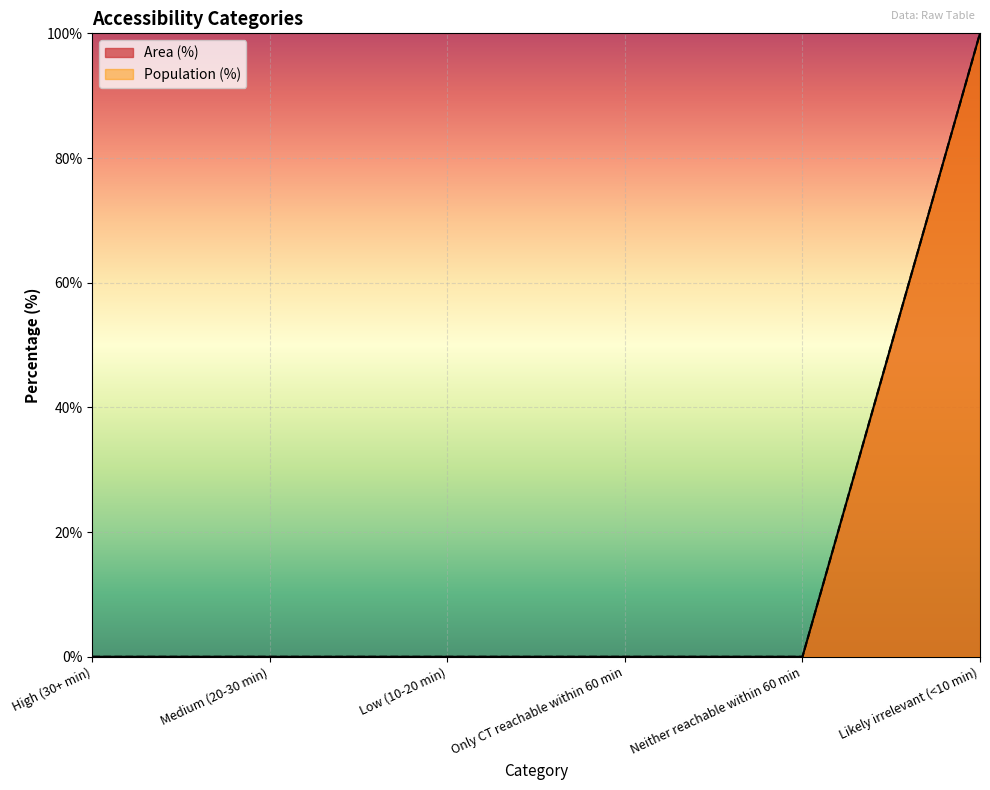

What position from the right is Medium (20-30 min)?

5